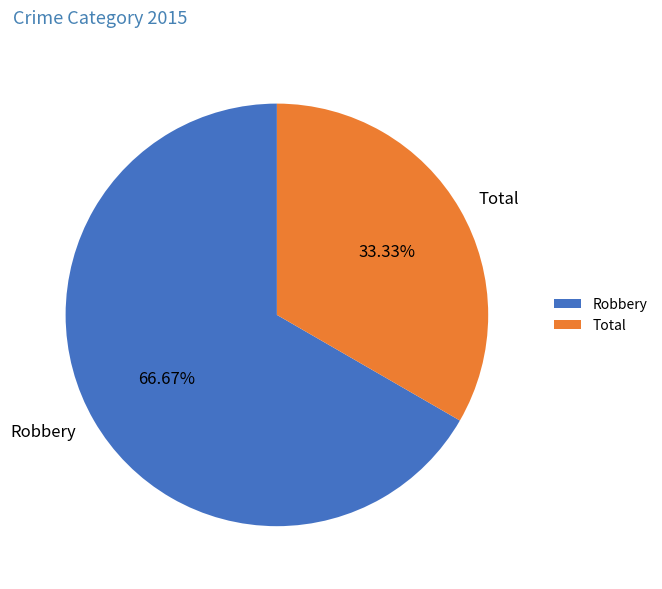

To the nearest percent, what is the difference between the largest and smallest slice percentages?

33%